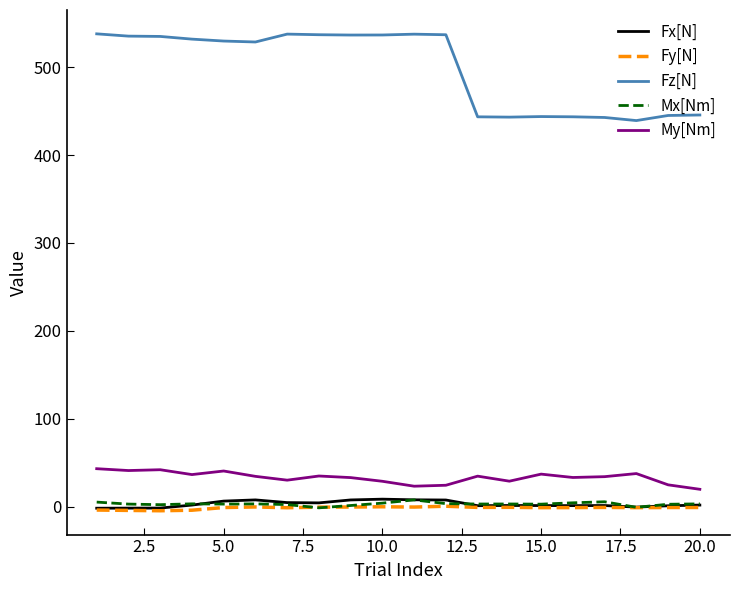

True or false: Fx[N] and My[Nm] intersect in this chart.

False